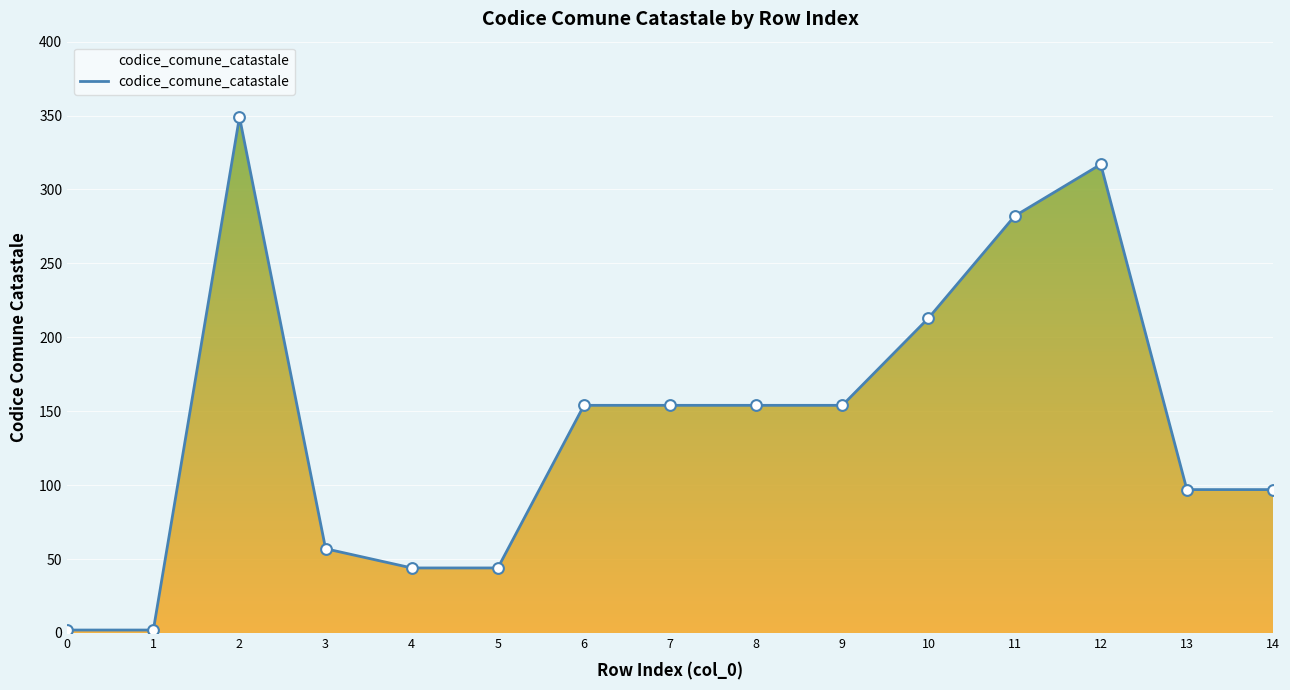

What is the ratio of the value at 7 to the value at 9?

1.0